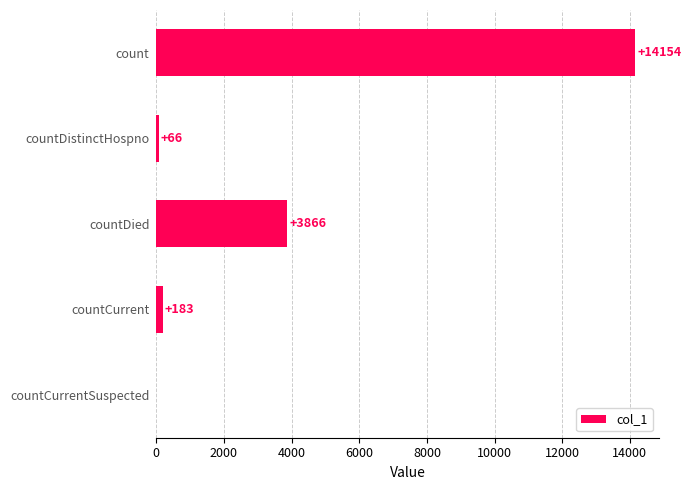

What is the sum of the values at countDied and count?

18020